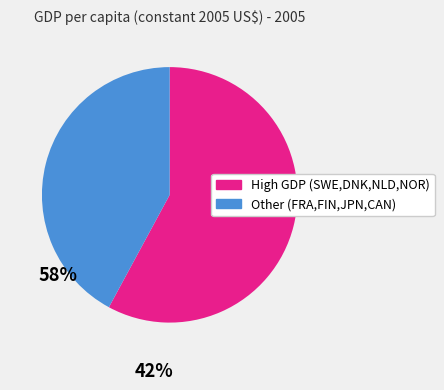

Is there any slice that represents more than half of the pie?

Yes